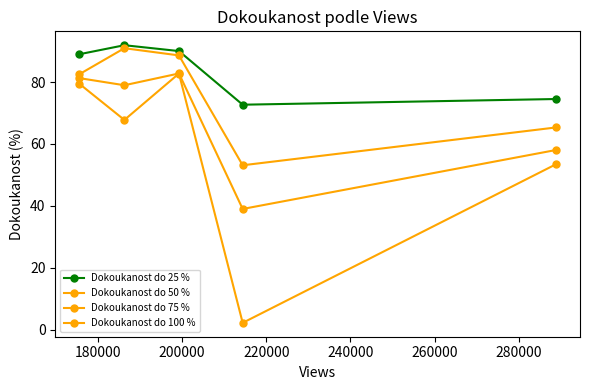

How many distinct data groups are displayed?

4